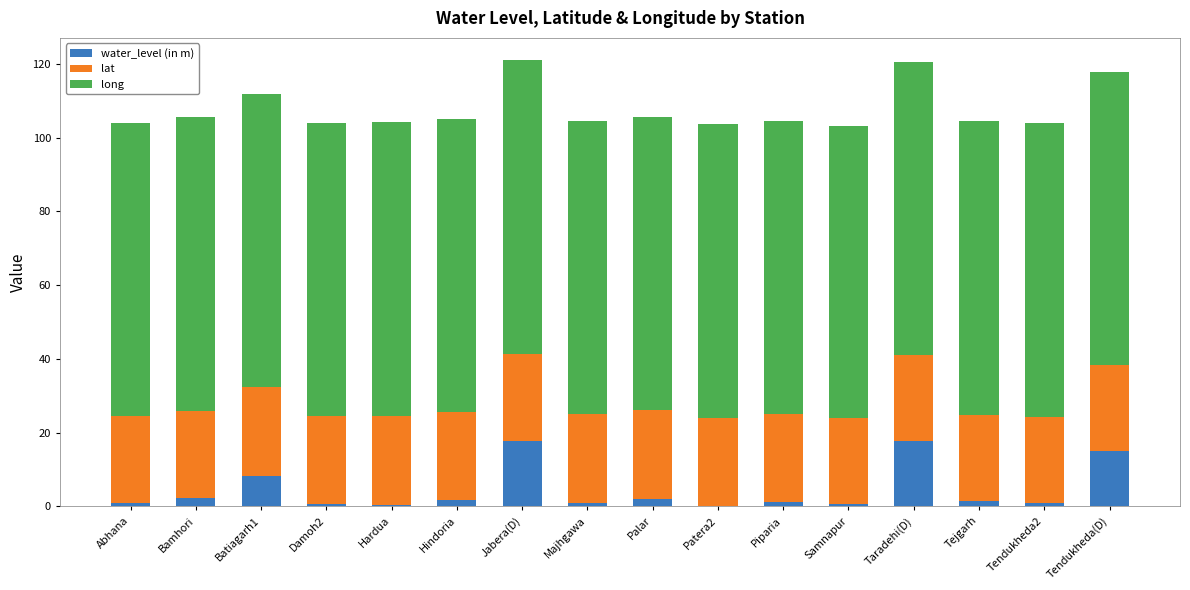

Are the bars grouped side by side (vs. stacked)?

No